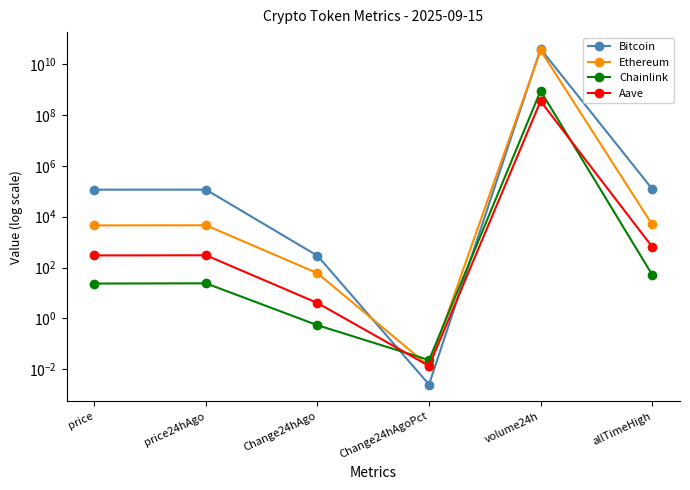

At which label does Bitcoin reach its peak?

volume24h